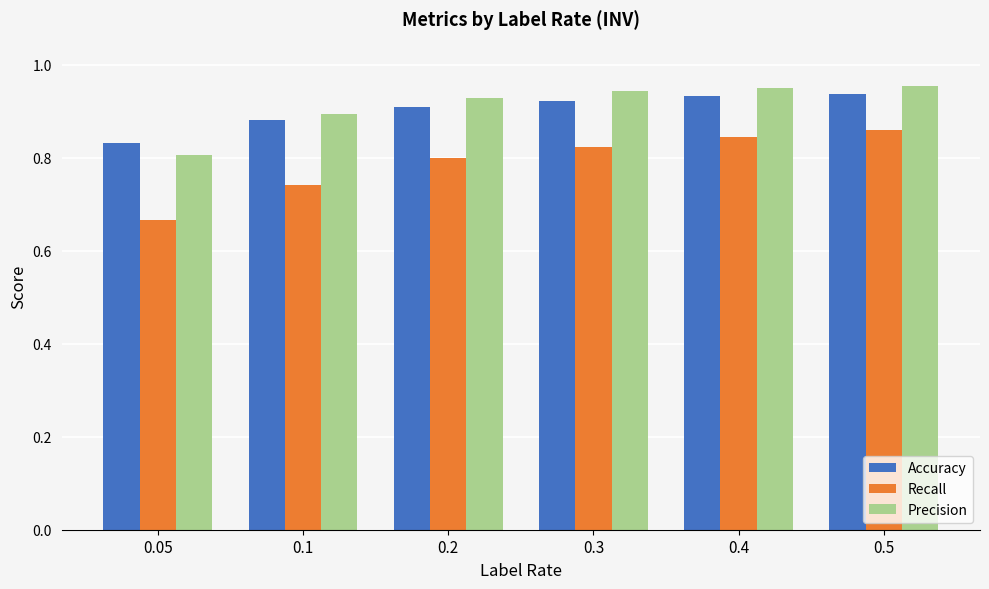

Does the chart contain any negative values?

No